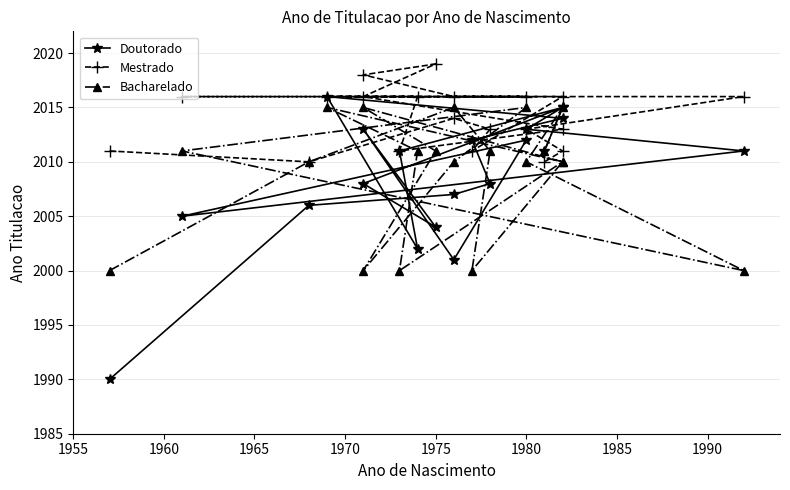

How many interior local valleys does the Bacharelado series have?

4